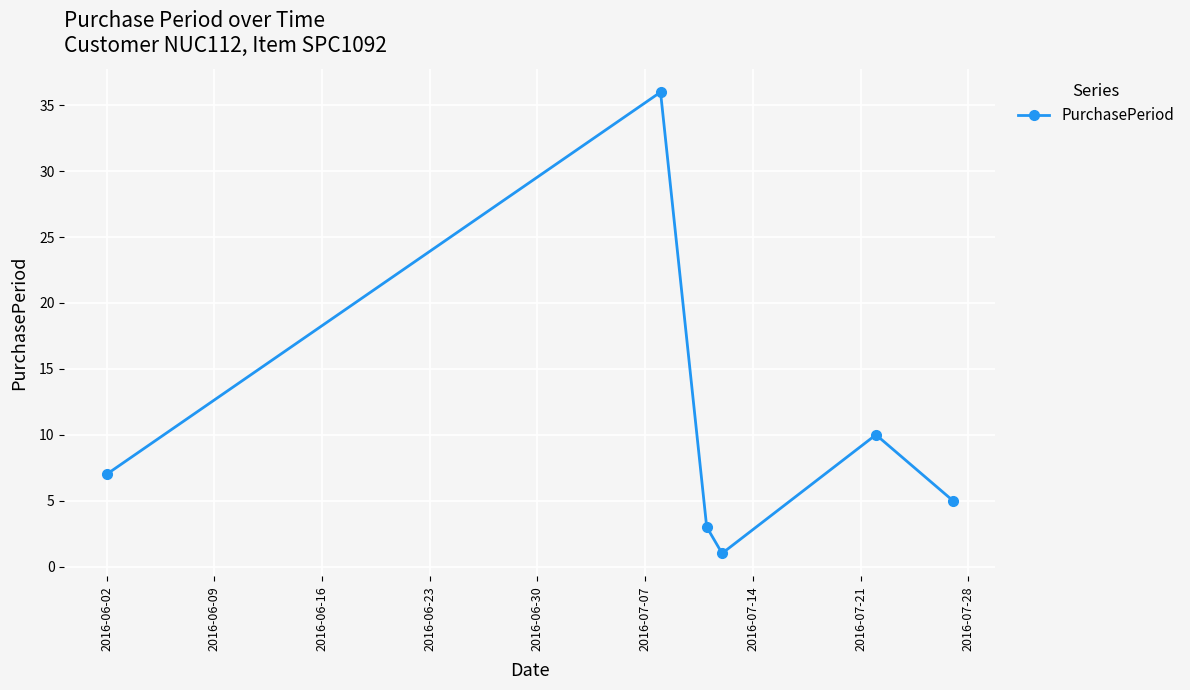

What is the average value?

10